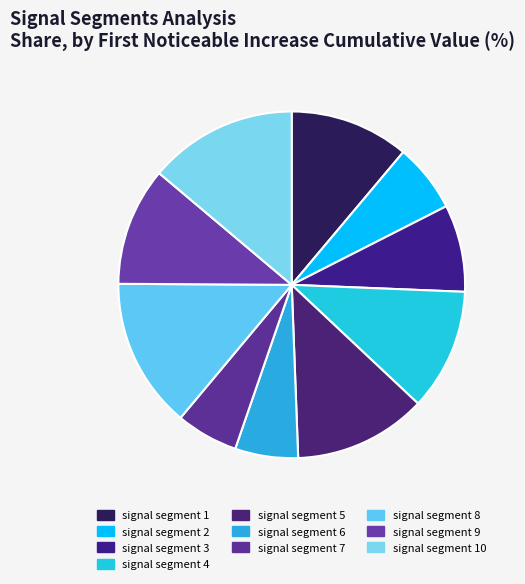

Rank the categories by value from highest to lowest.

signal segment 8, signal segment 10, signal segment 5, signal segment 4, signal segment 1, signal segment 9, signal segment 3, signal segment 2, signal segment 6, signal segment 7